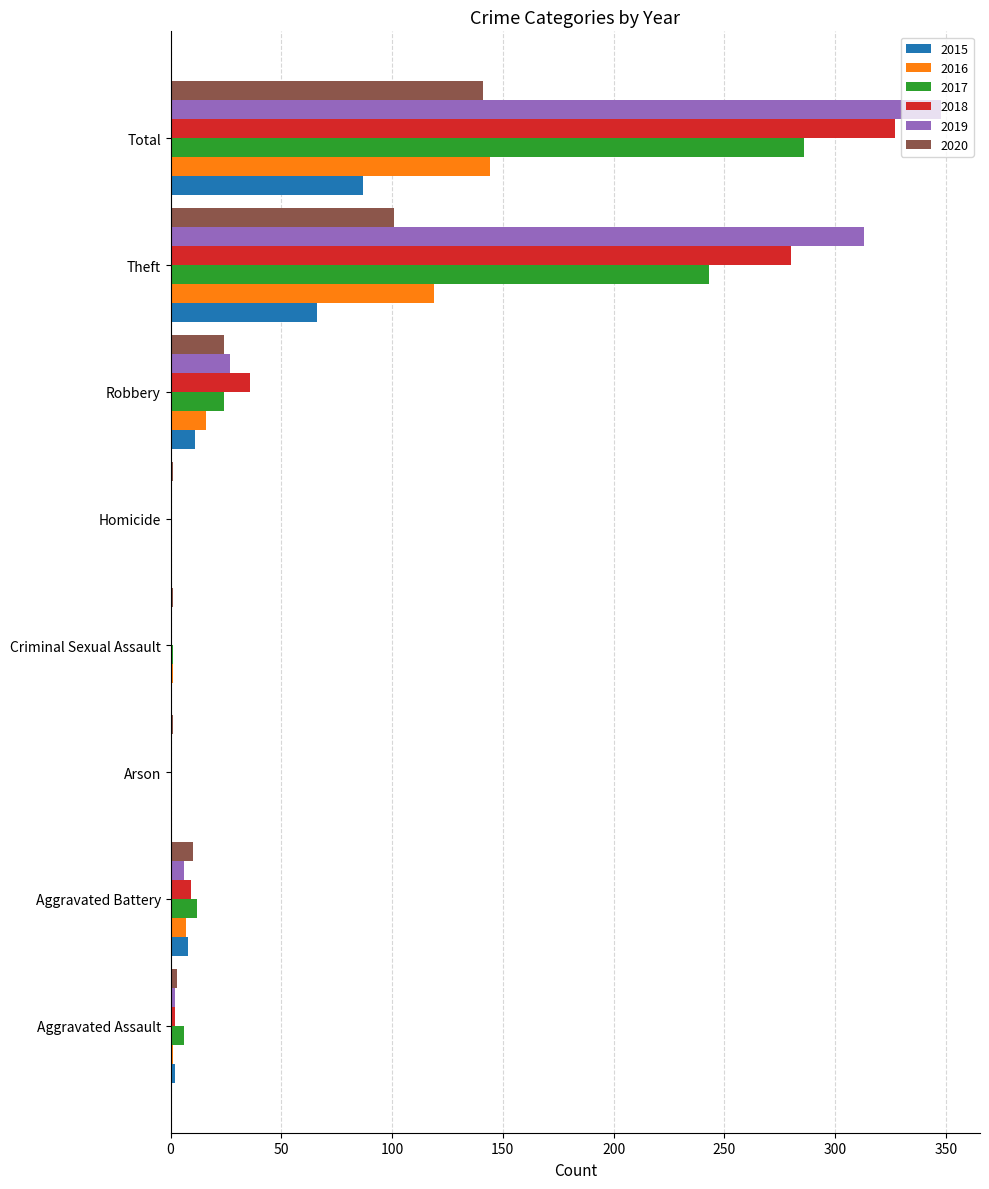

What is the sum of all 2016 values?

288